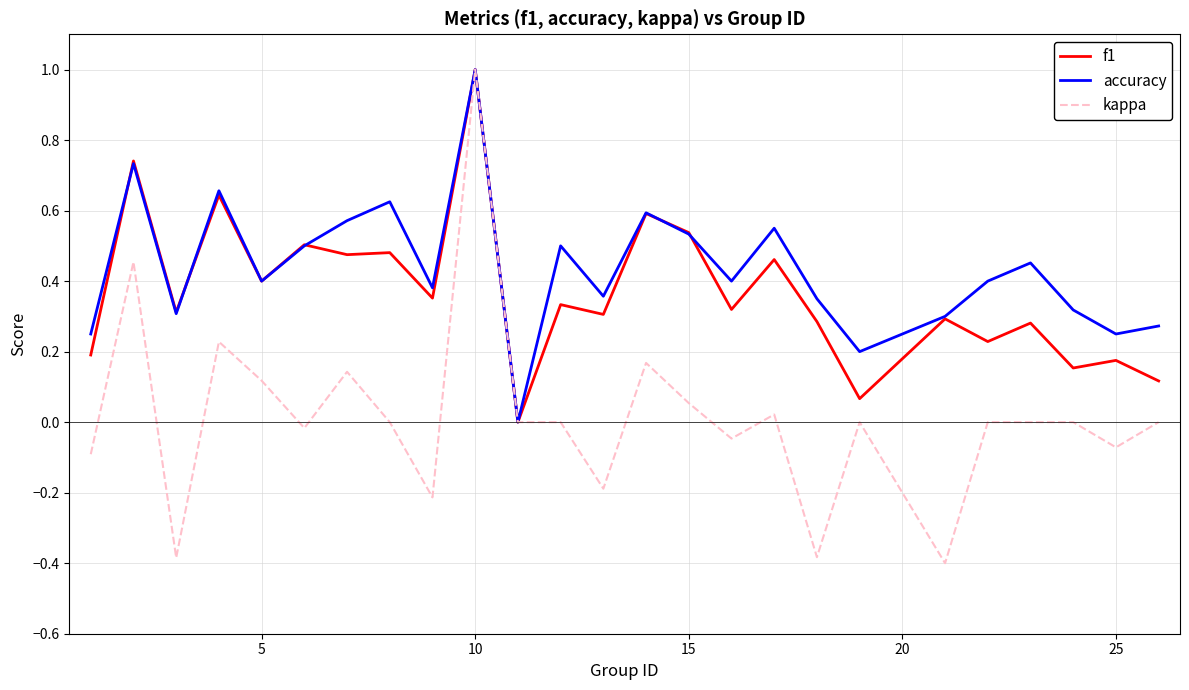

What is the difference between the maximum and minimum values in the f1 series?

1.0